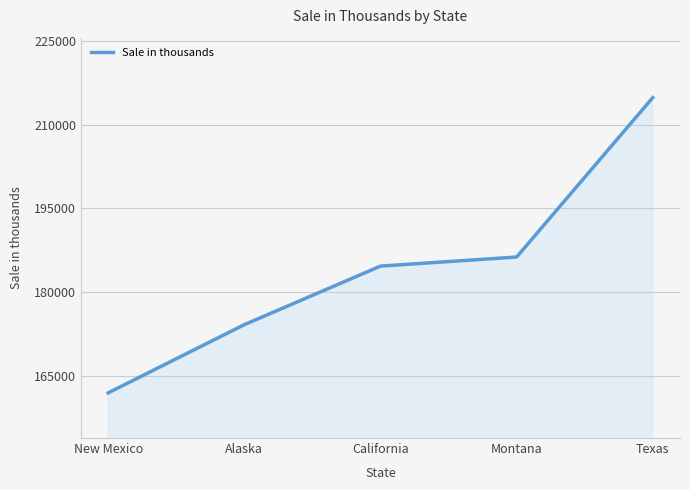

Rank the categories by value from highest to lowest.

Texas, Montana, California, Alaska, New Mexico